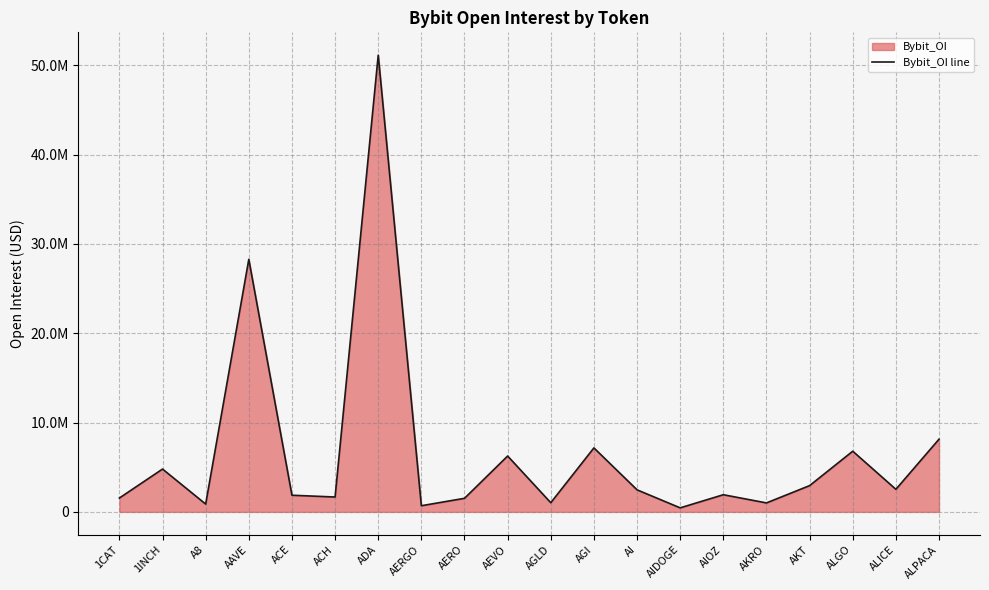

Rank the categories by value from highest to lowest.

ADA, AAVE, ALPACA, AGI, ALGO, AEVO, 1INCH, AKT, ALICE, AI, AIOZ, ACE, ACH, 1CAT, AERO, AGLD, AKRO, A8, AERGO, AIDOGE